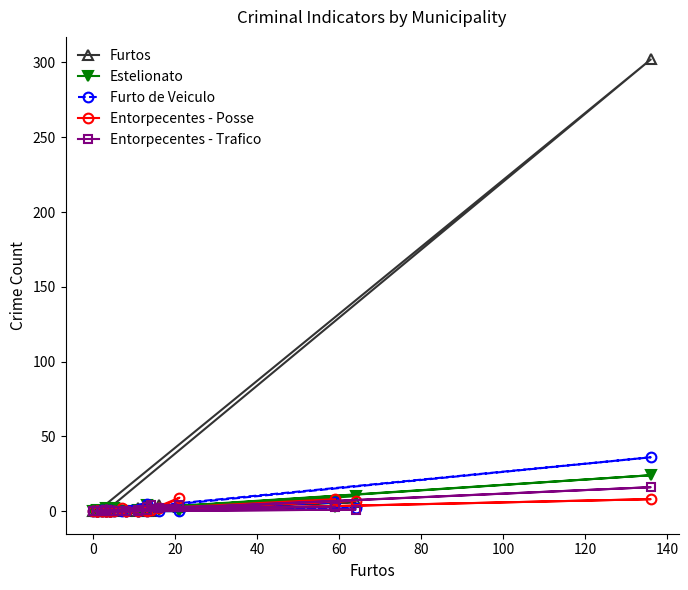

Count the number of data series in this chart.

5